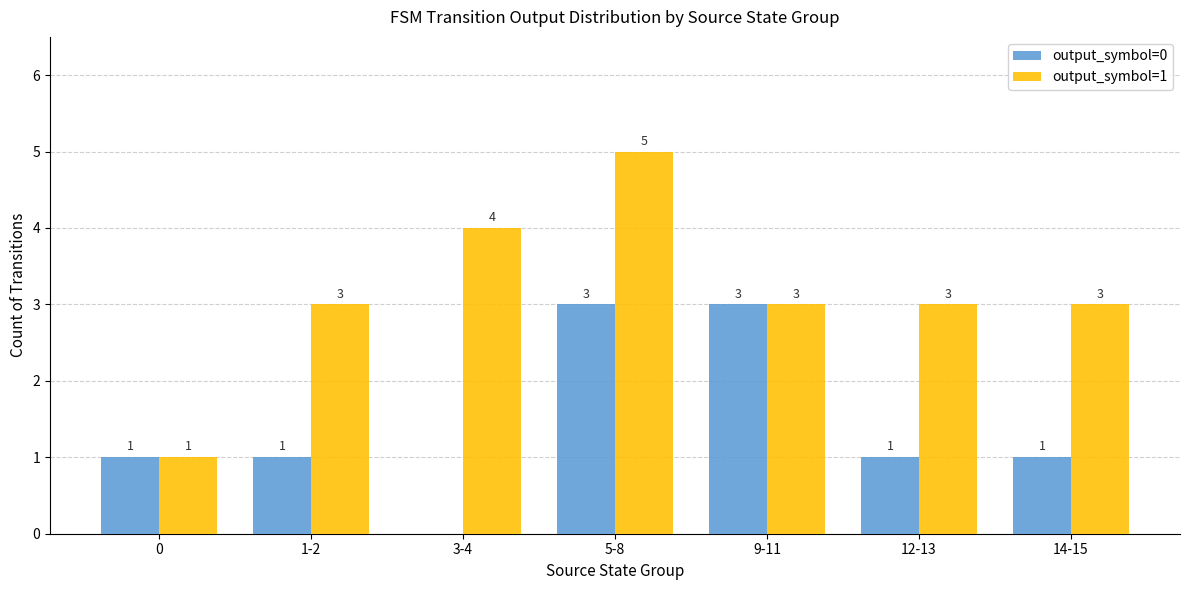

Count the number of data series in this chart.

2